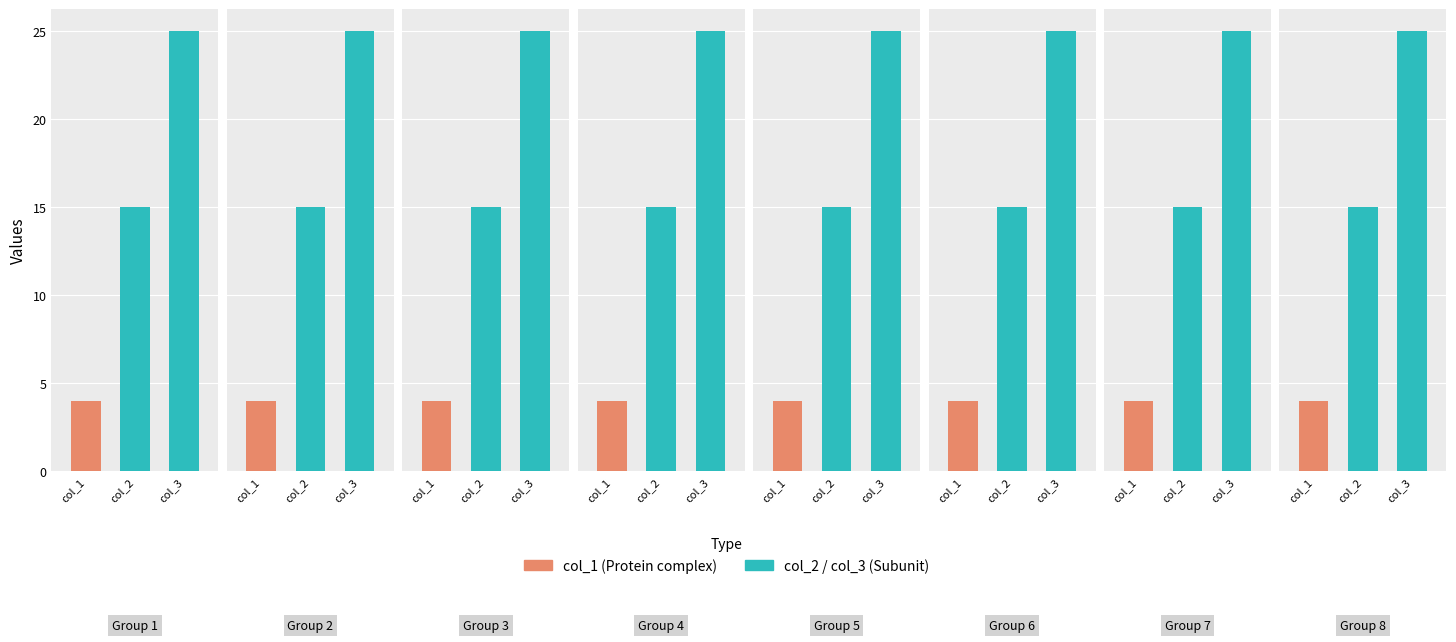

Reading left to right, extract all data points from this chart.

col_1: 1=4	2=4	3=4	4=4	5=4	6=4	7=4	8=4
col_2: 1=15	2=15	3=15	4=15	5=15	6=15	7=15	8=15
col_3: 1=25	2=25	3=25	4=25	5=25	6=25	7=25	8=25